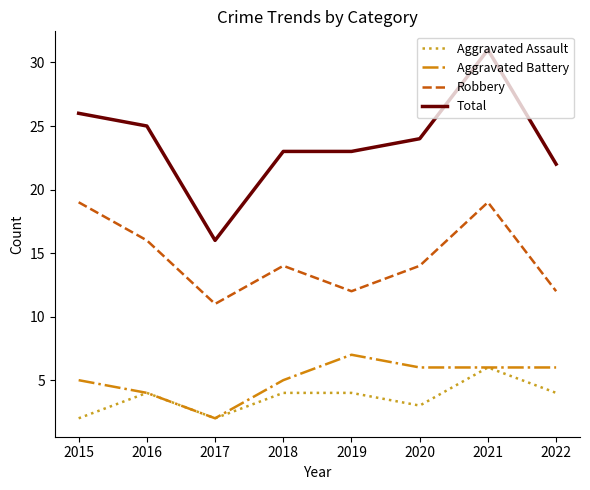

Reading left to right, transcribe all the data shown in this chart.

Aggravated Assault: 2015=2	2016=4	2017=2	2018=4	2019=4	2020=3	2021=6	2022=4
Aggravated Battery: 2015=5	2016=4	2017=2	2018=5	2019=7	2020=6	2021=6	2022=6
Robbery: 2015=19	2016=16	2017=11	2018=14	2019=12	2020=14	2021=19	2022=12
Total: 2015=26	2016=25	2017=16	2018=23	2019=23	2020=24	2021=31	2022=22